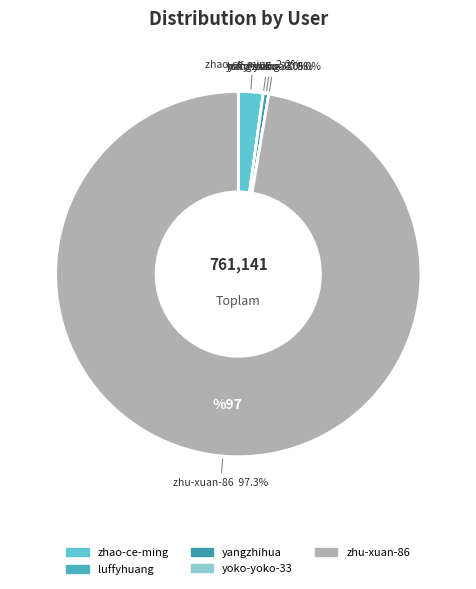

Does zhu-xuan-86 account for over 50% of the chart?

Yes